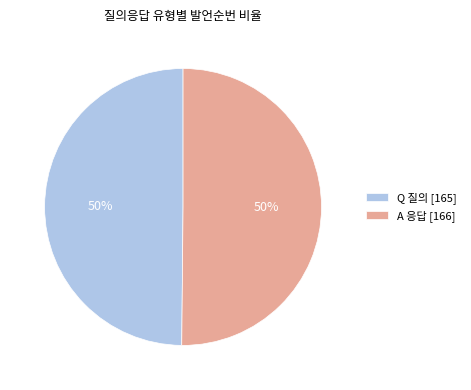

Is it true that A 응답 [166] is 50% of the pie?

True